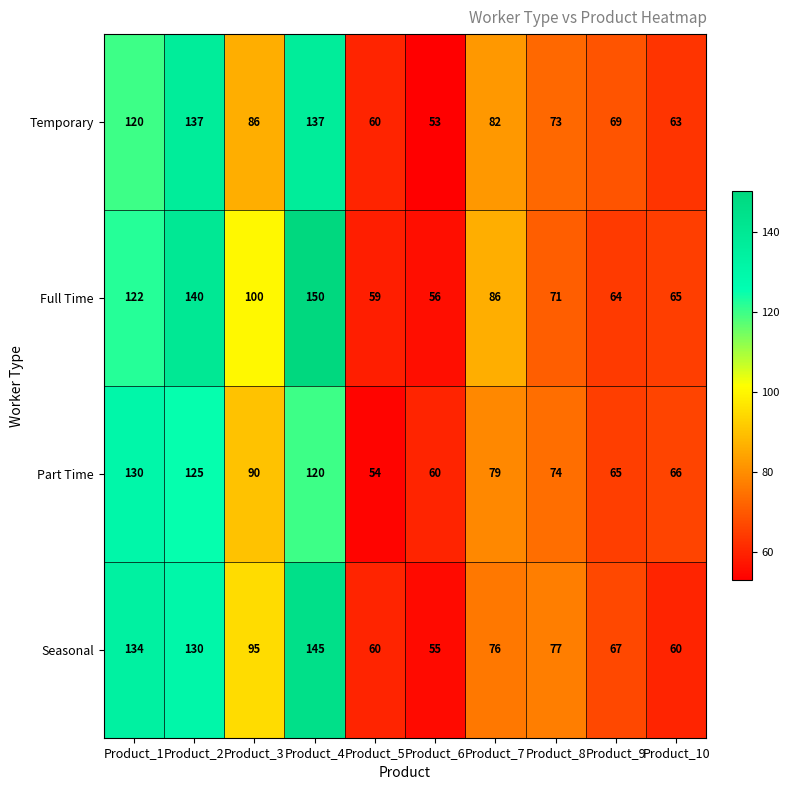

The value of Temporary at Product_6 is 18. True or false?

False